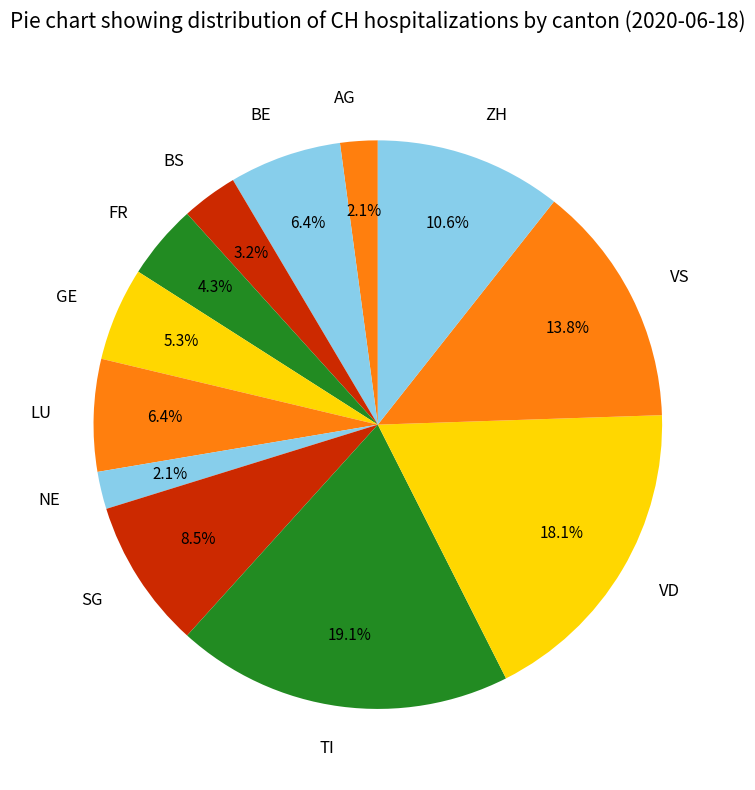

Combined, do BE and BS account for over 50%?

No